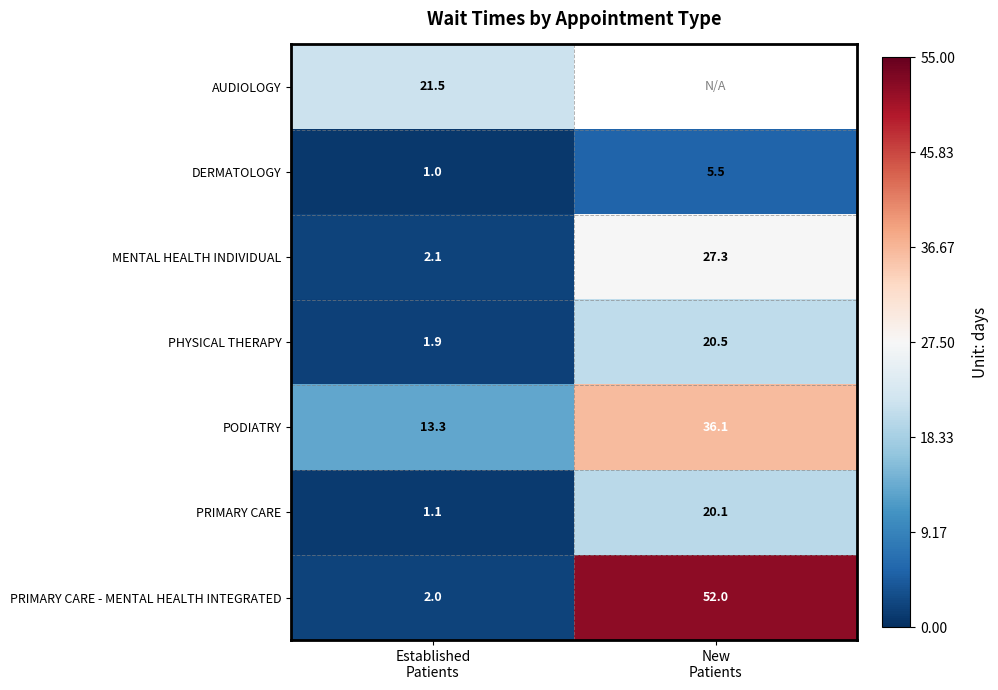

What is the average value of the PRIMARY CARE series?

10.6